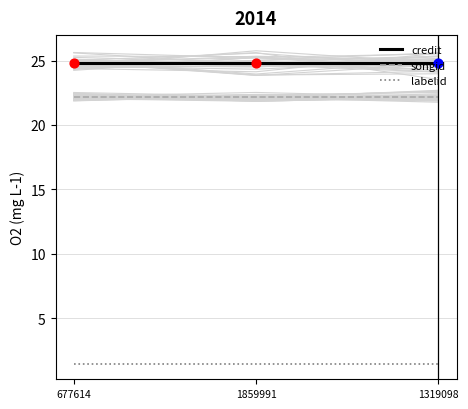

Which series has the largest total across all categories?

credit